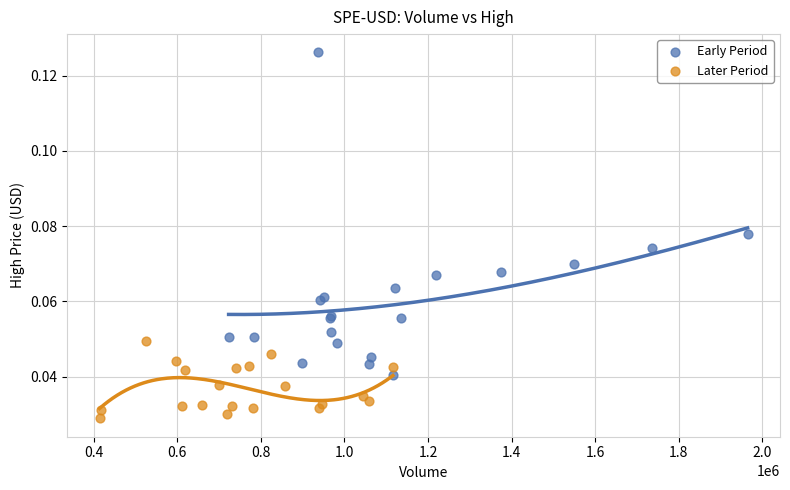

Which series contains the highest Y value?

Early Period